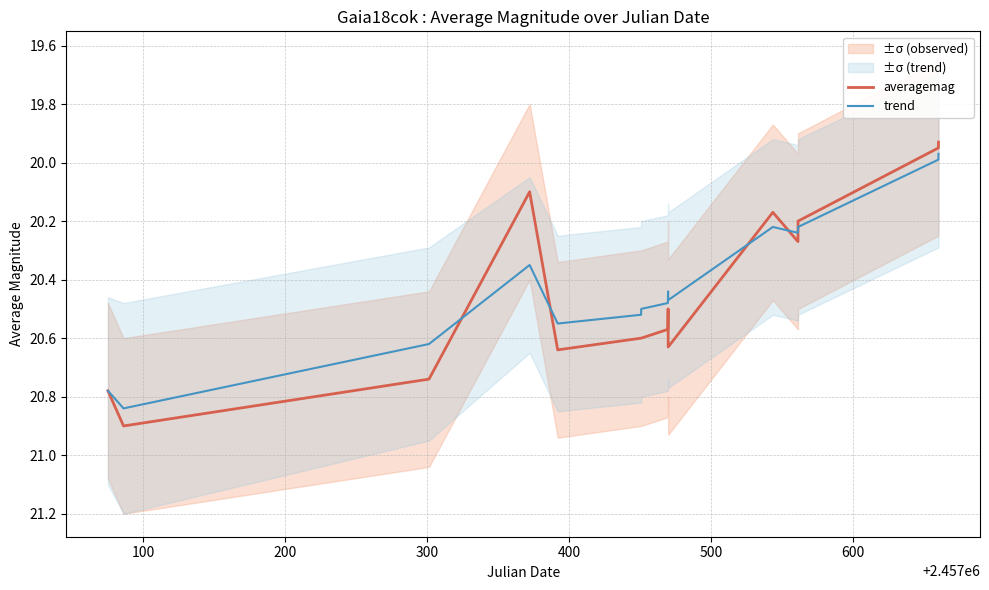

How many values in the trend series exceed 20?

13